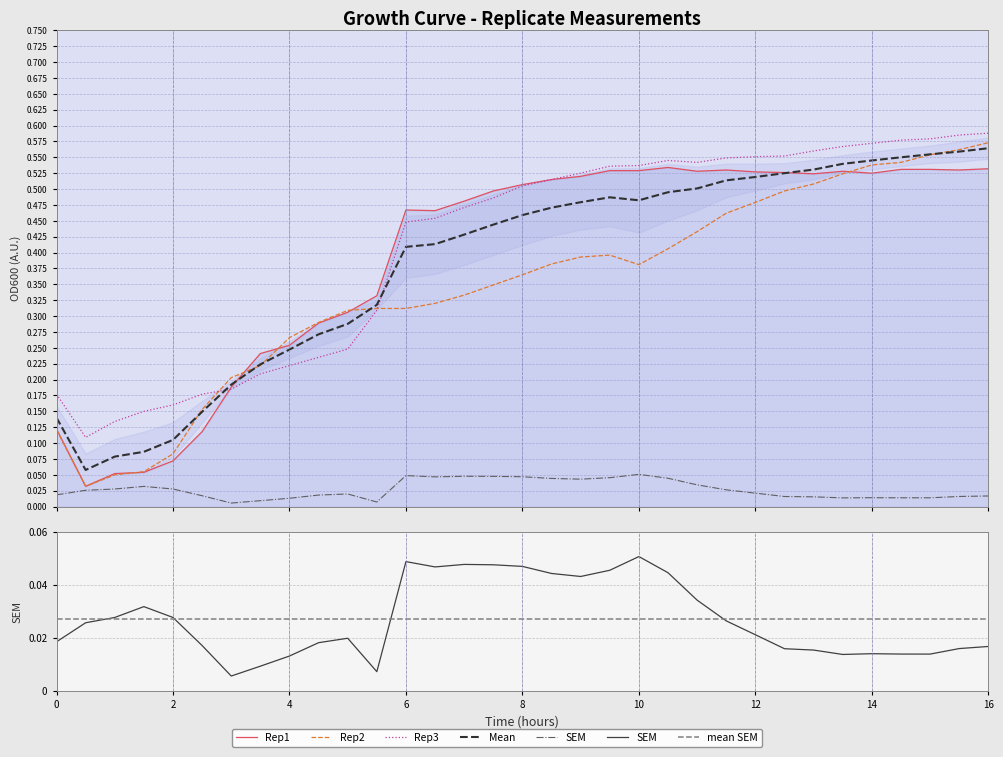

What is the sum of all SEM values?

0.9